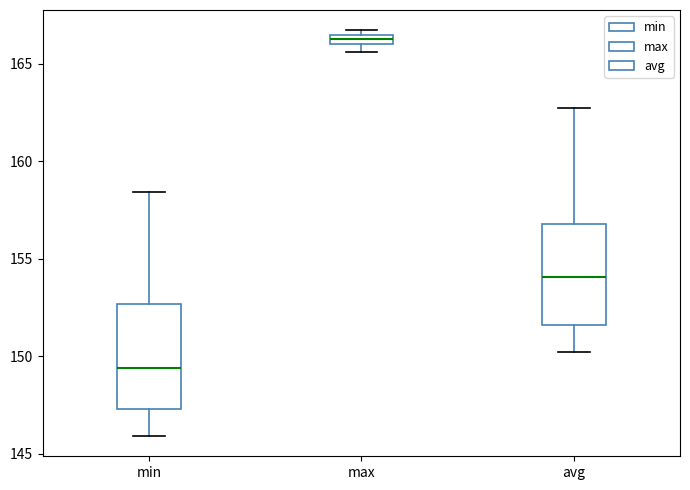

Where is the lower edge of the box for max on the y-axis? The values are not printed on the chart, so give them approximately, as read against the axis.

166.0